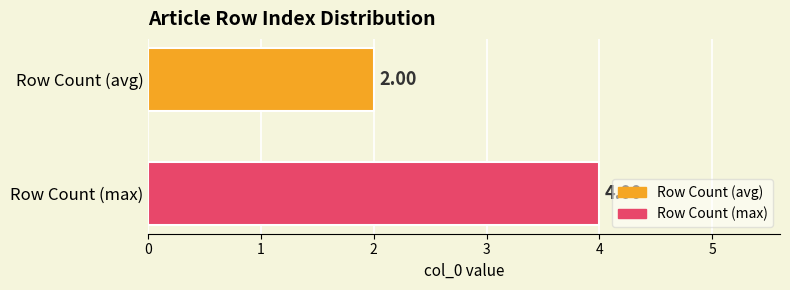

Rank the series by their average value, from highest to lowest.

Row Count (max), Row Count (avg)